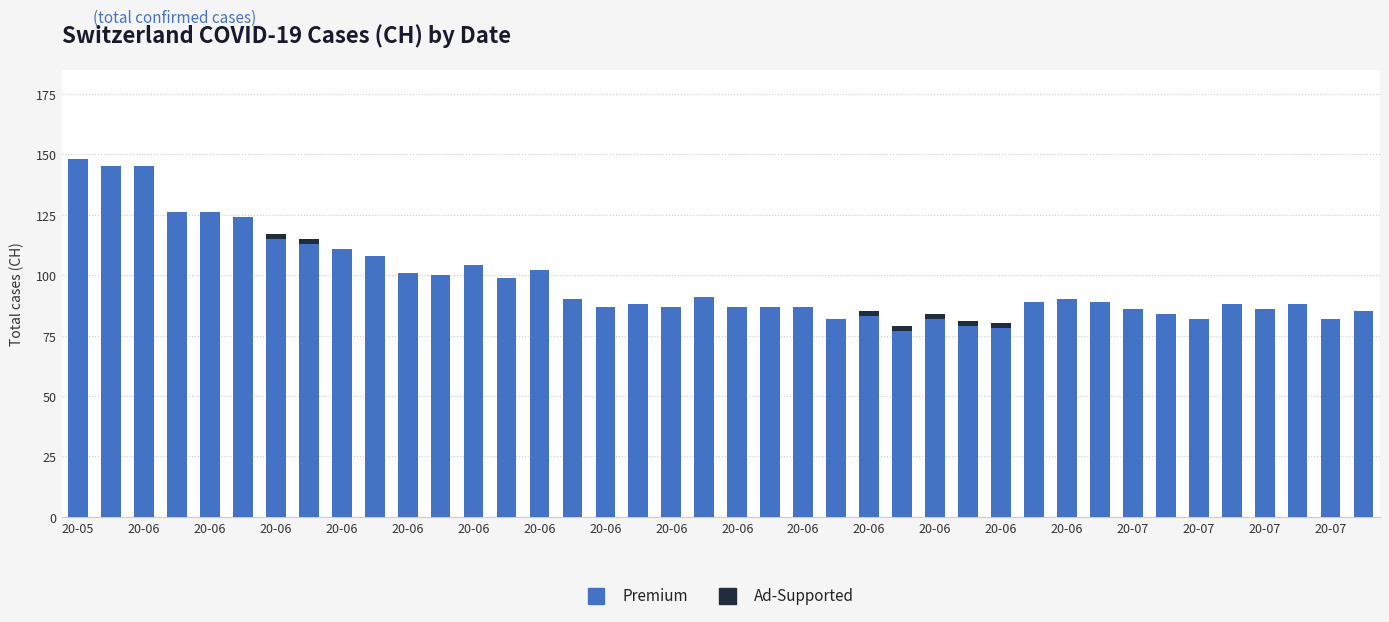

What are all the series names shown in the legend?

Premium, Ad-Supported